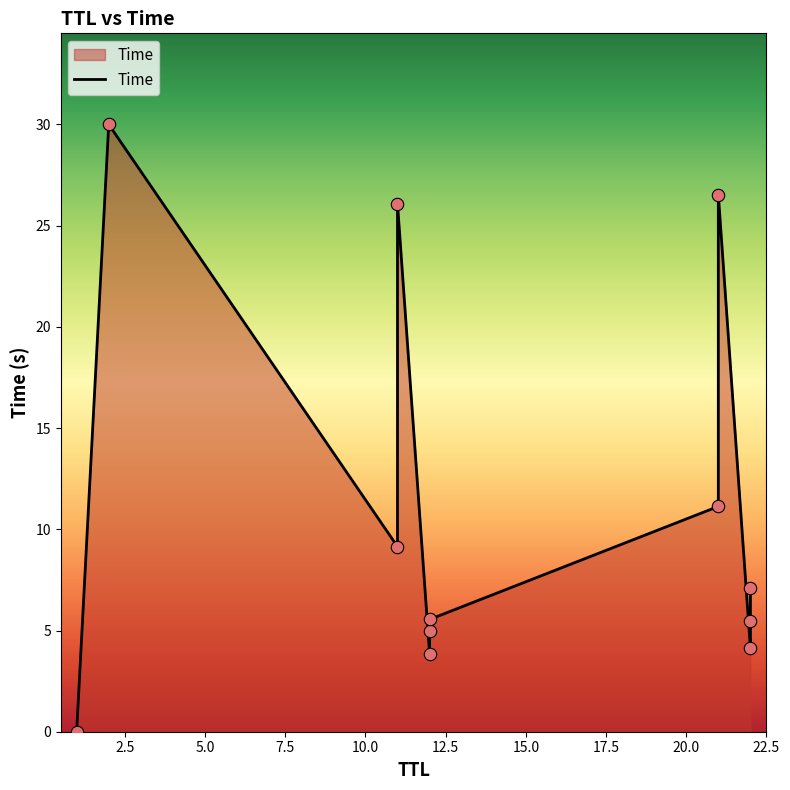

Which has a higher value, 12 or 21?

21